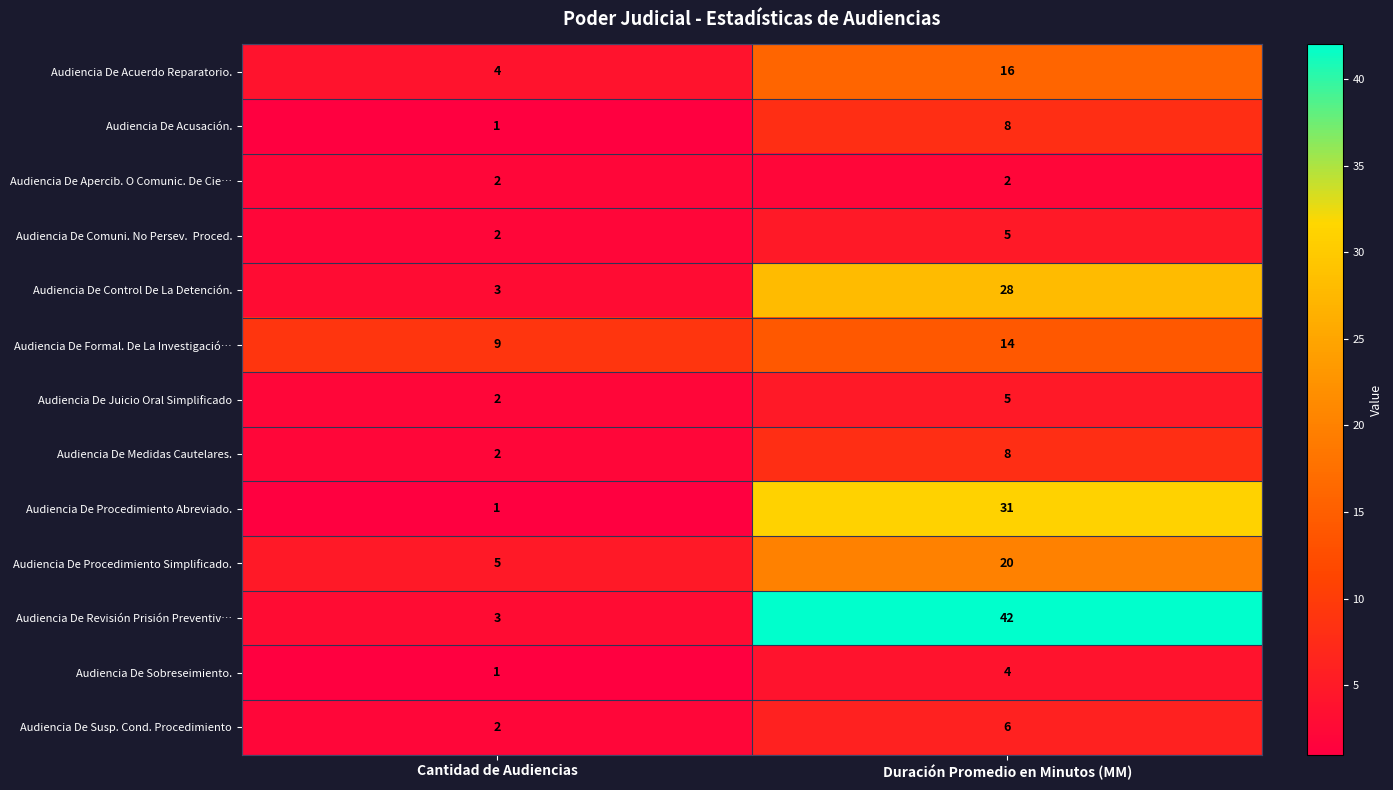

Which series has the widest spread of values?

Audiencia De Revisión Prisión Preventiv…